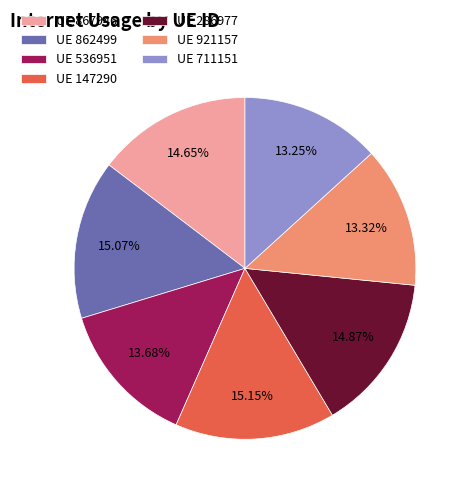

Which has a higher value, UE 536951 or UE 147290?

UE 147290